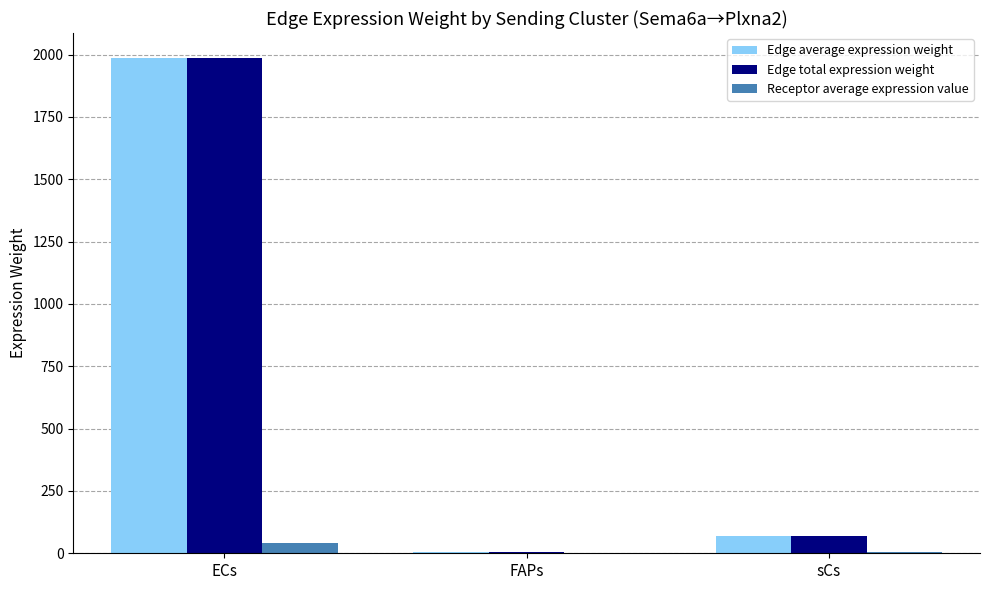

The value of Edge total expression weight at sCs is 69.7. True or false?

True